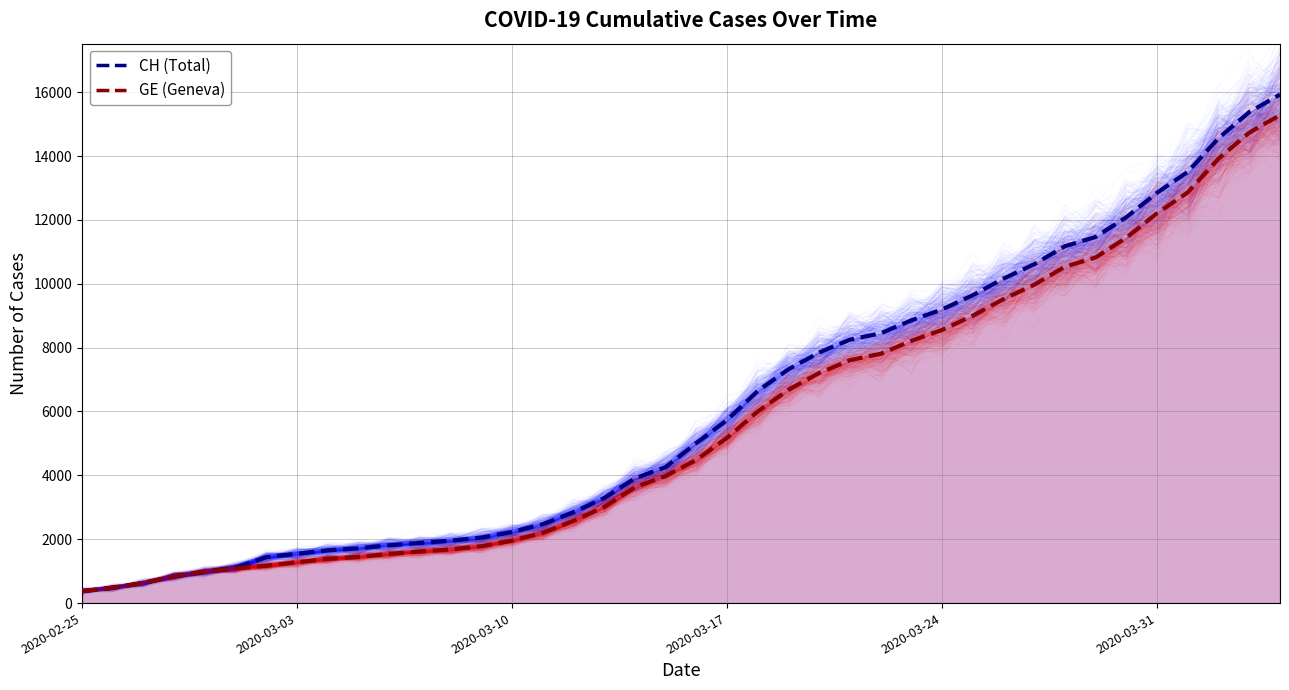

Count the number of categories in the chart.

40